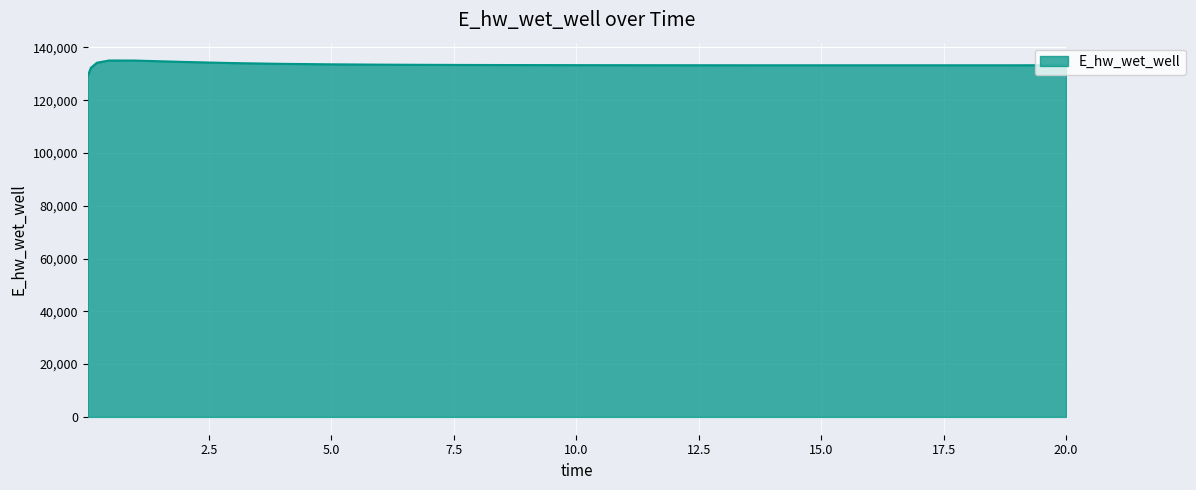

What is the difference between the maximum and minimum values?

5816.3